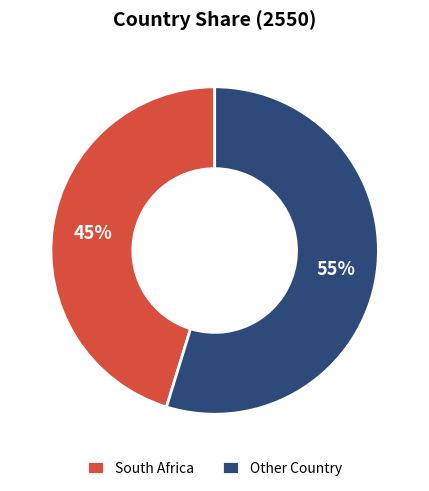

To the nearest percent, what is the difference between the South Africa and Other Country slice percentages?

10%